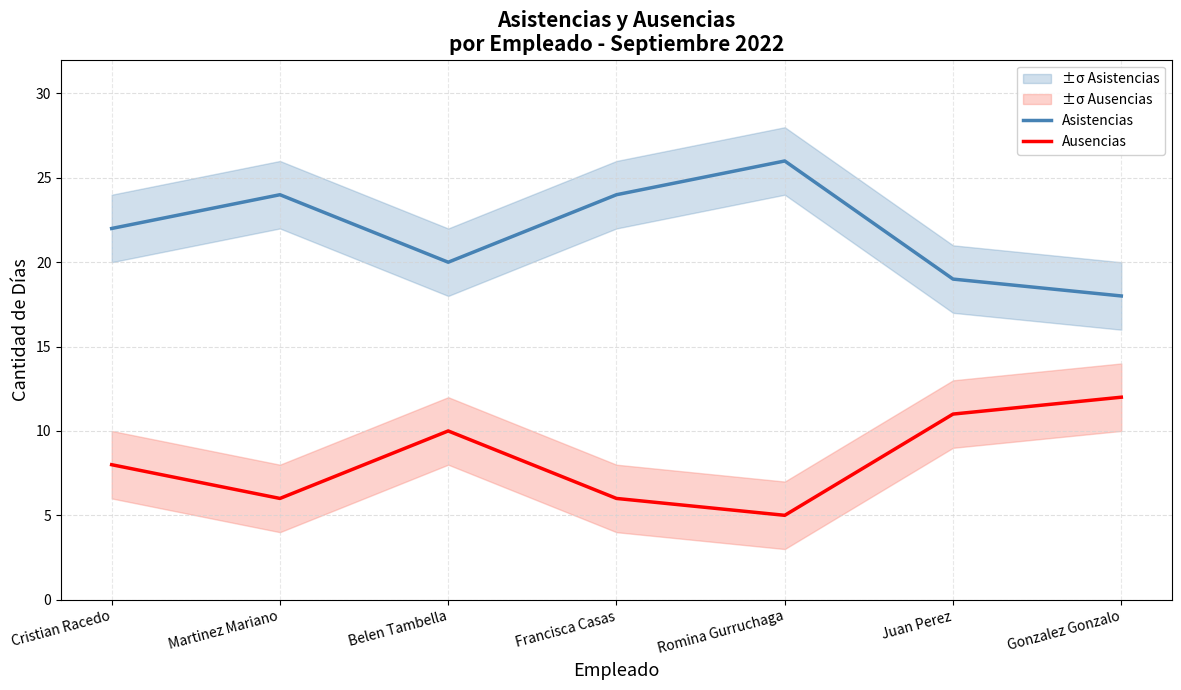

Is the value of Ausencias at Gonzalez Gonzalo greater than the value of Asistencias at Juan Perez?

No